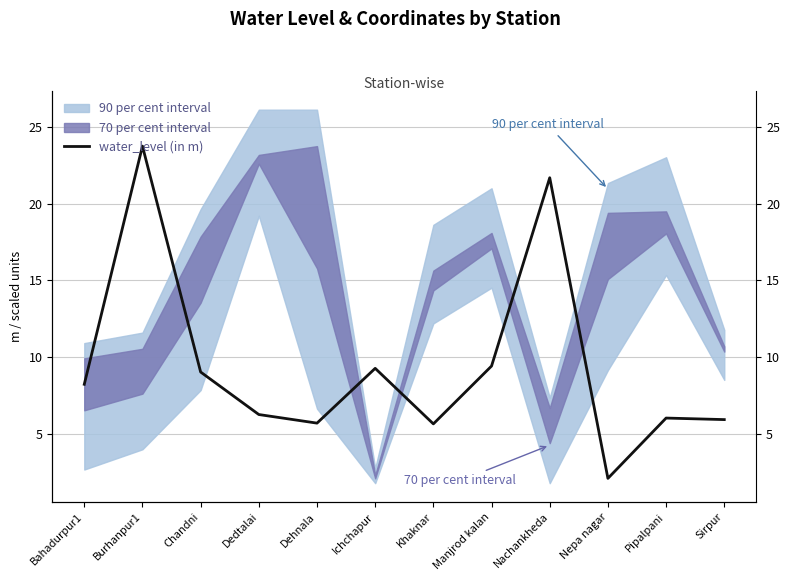

Rank the categories by value from highest to lowest.

Burhanpur1, Nachankheda, Manjrod kalan, Ichchapur, Chandni, Bahadurpur1, Dedtalai, Pipalpani, Sirpur, Dehnala, Khaknar, Nepa nagar